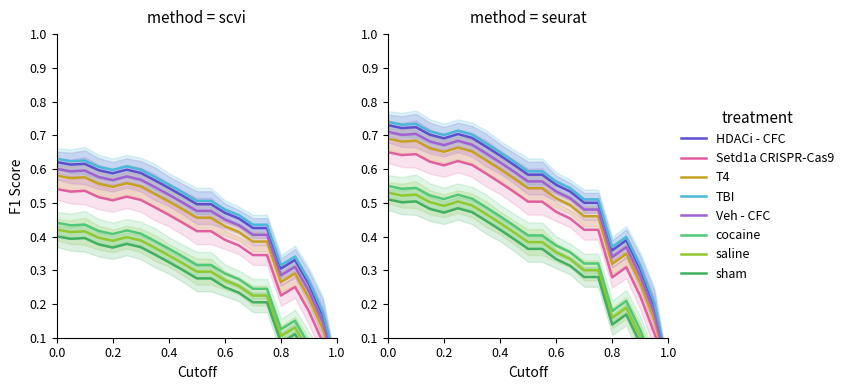

What is the maximum value for y_pred?

1.0